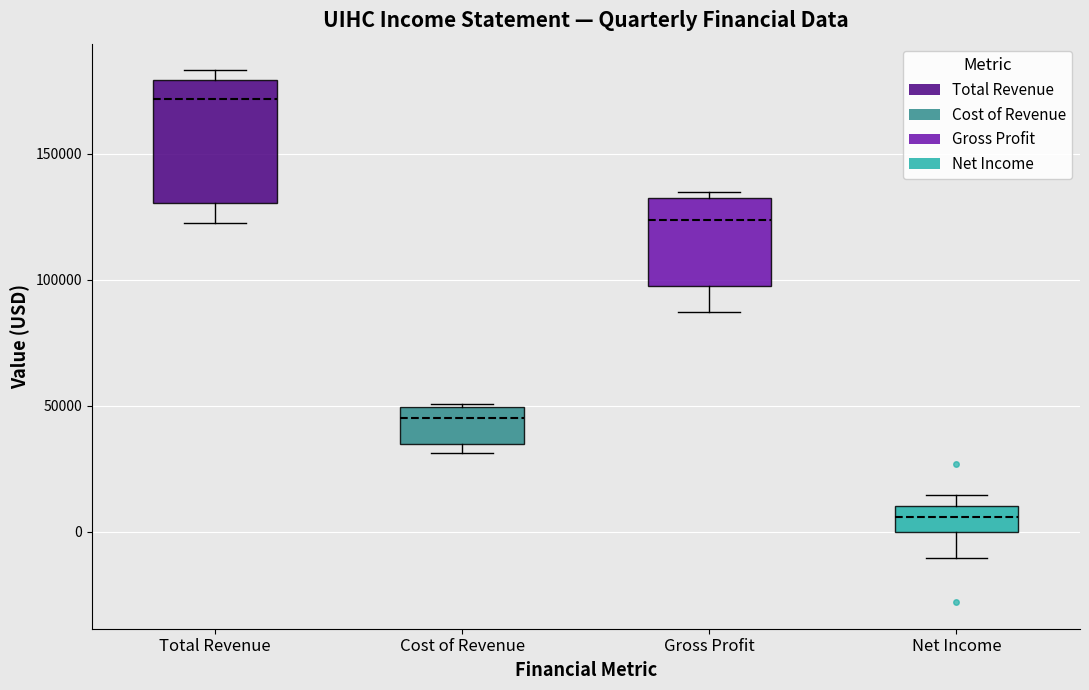

Reading left to right, read every box against the y-axis: the position of its median line, the range the box covers, and the ends of its whiskers. The values are not printed on the chart, so give them approximately, as read against the axis.

Total Revenue: median 170000, box 130000 to 180000, whiskers 125000 to 185000
Cost of Revenue: median 45000, box 35000 to 50000, whiskers 30000 to 50000
Gross Profit: median 125000, box 95000 to 135000, whiskers 85000 to 135000 (just above the box's upper edge)
Net Income: median 5000, box 0 to 10000, whiskers -10000 to 15000